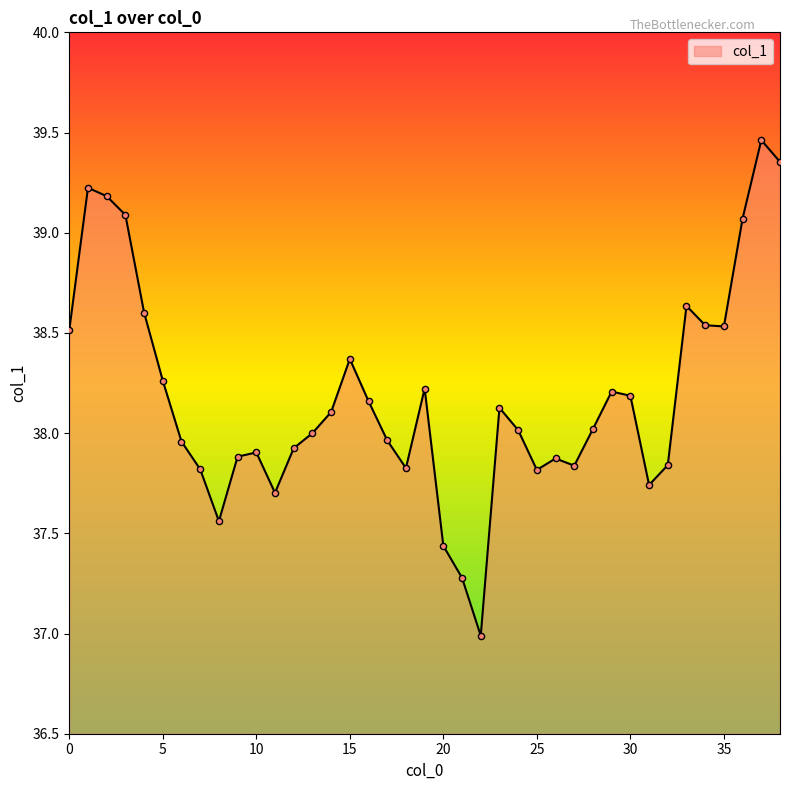

What is the smallest value displayed?

37.0